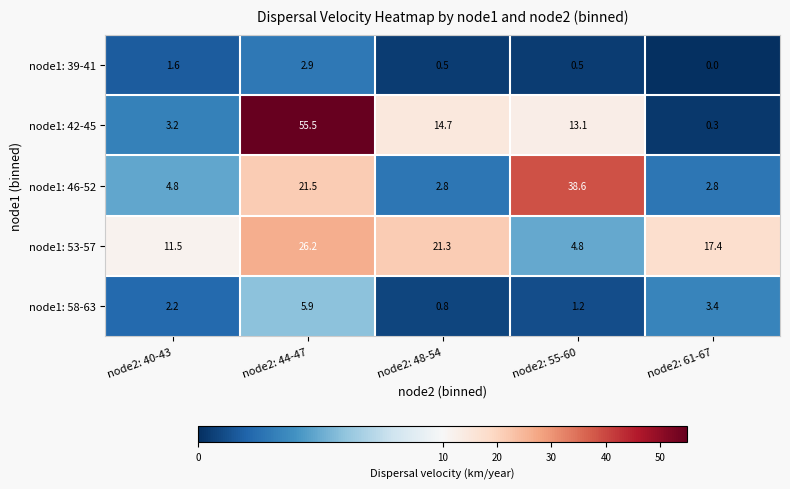

At which category does the chart reach its peak across all series?

node2: 44-47